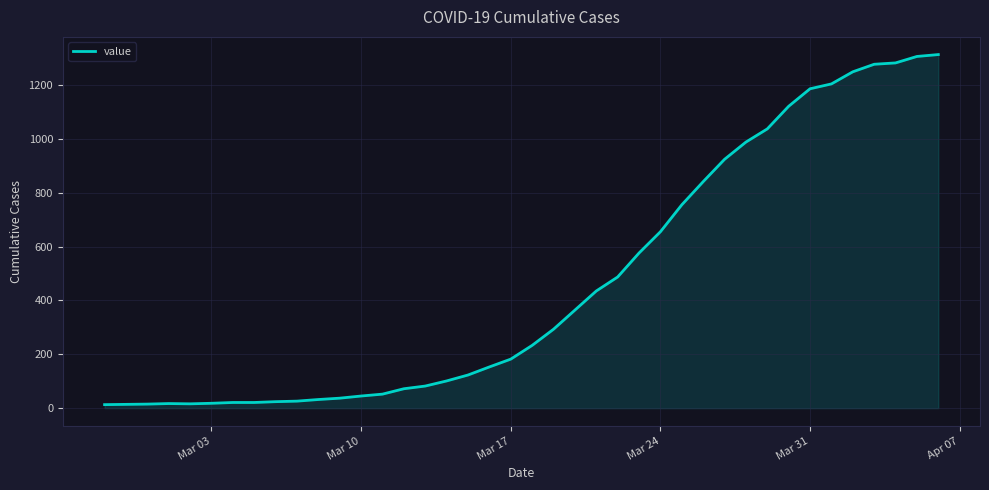

What is the maximum value shown in the chart?

1313